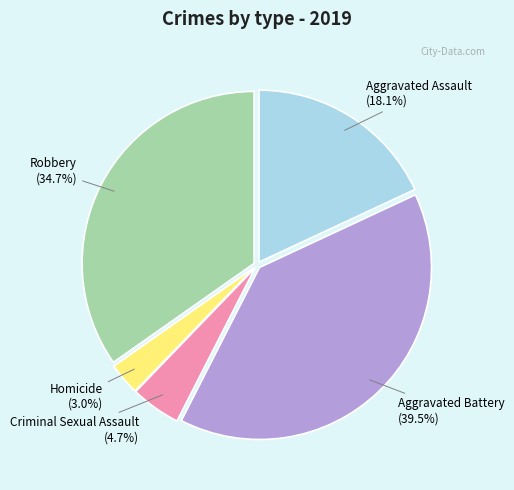

Does any single category account for the majority?

No